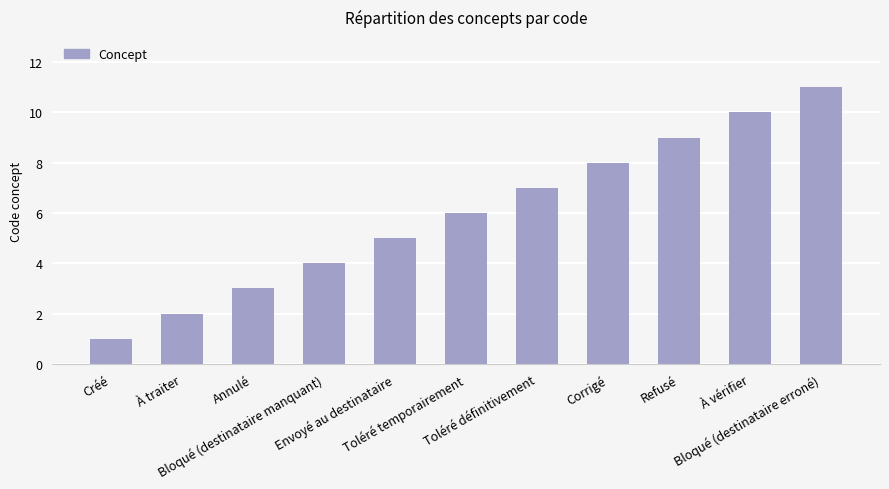

Which category has the highest value across all series?

Bloqué (destinataire erroné)